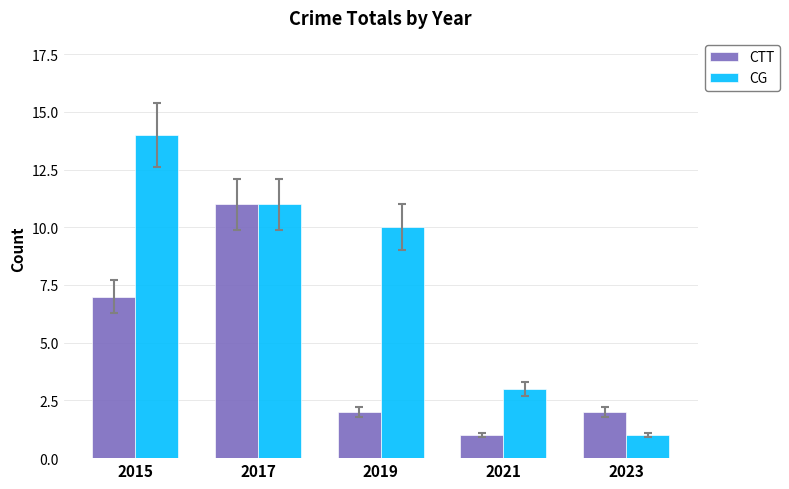

Rank the series by their average value, from highest to lowest.

CG, CTT